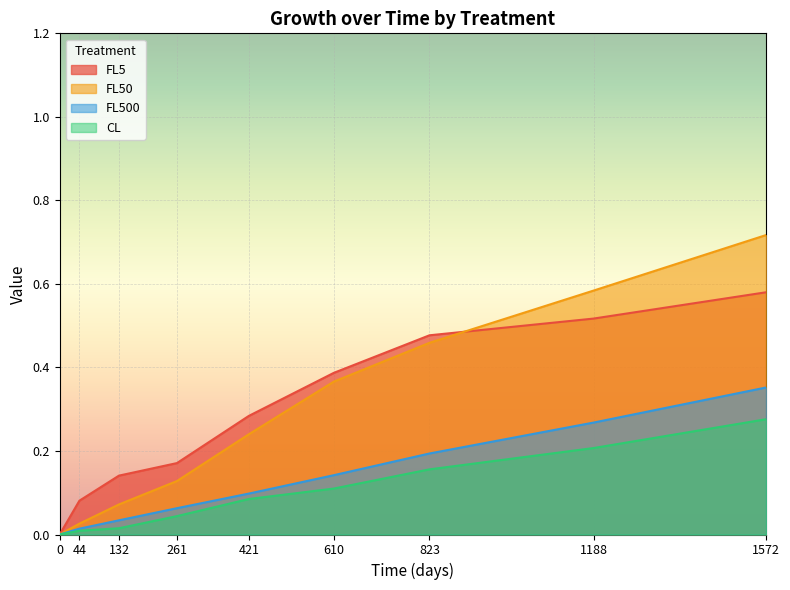

Which series has the largest range (max minus min)?

FL50